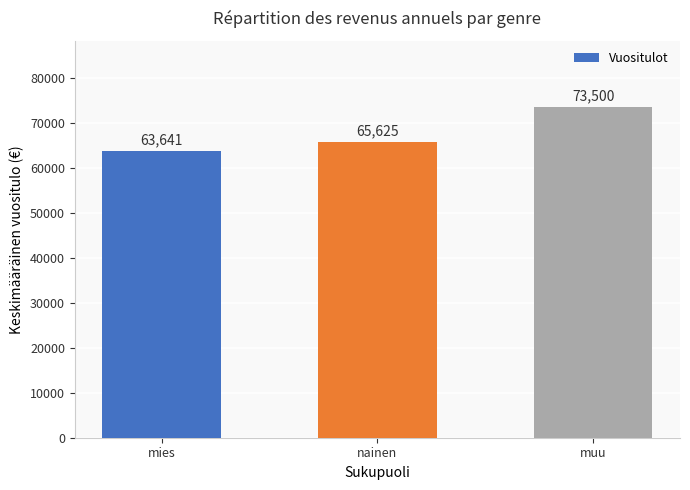

What is the value of the 2nd bar from the left?

65625.0